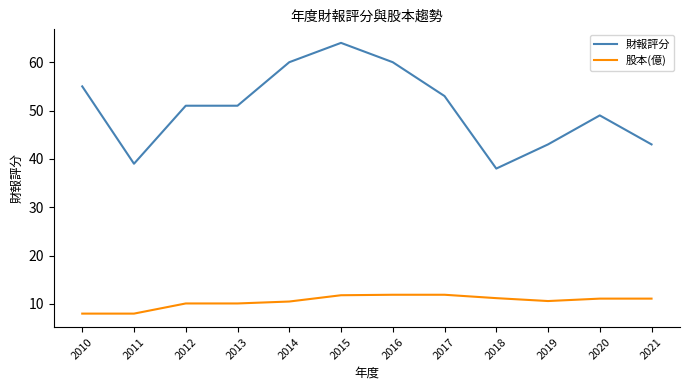

What is the total value across all series at 2014?

70.5